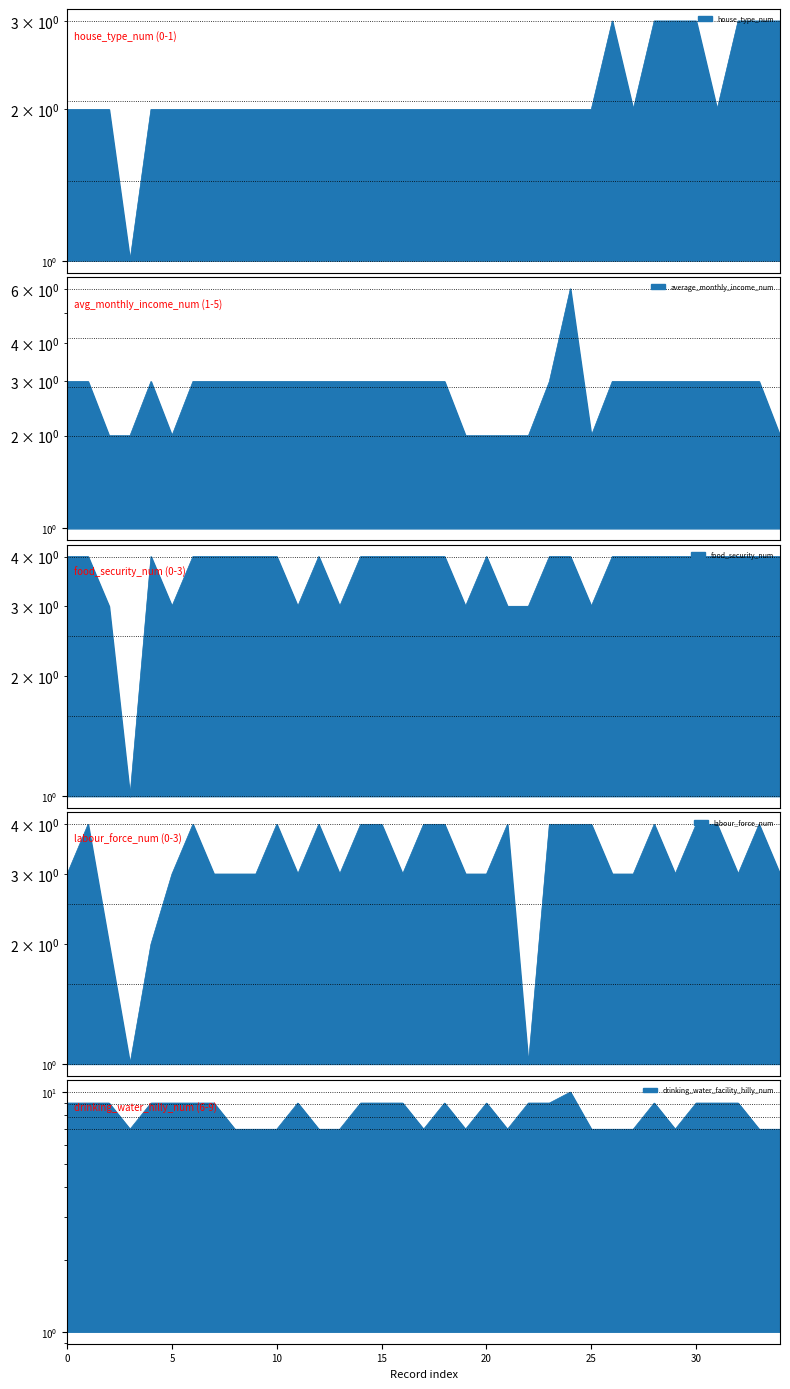

What is the smallest value displayed?

1